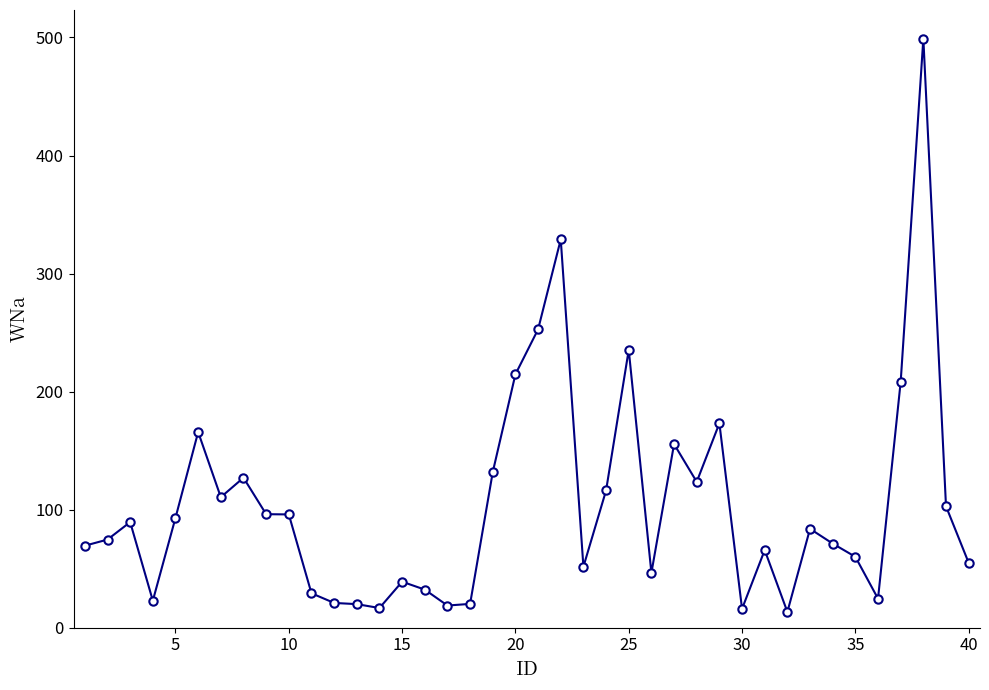

What is the difference between the second highest and second lowest values?

313.0